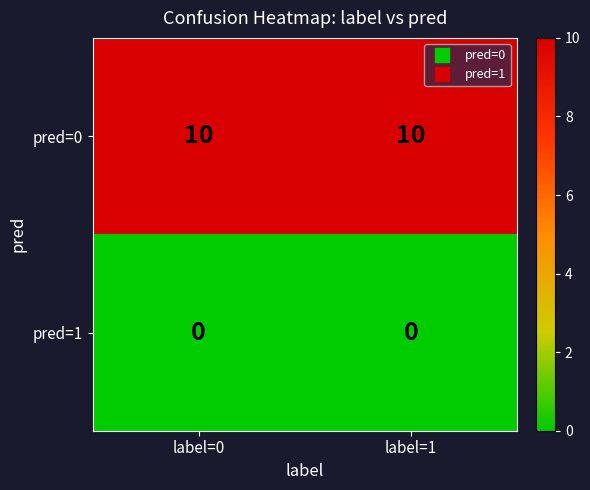

What is the greatest value displayed?

10